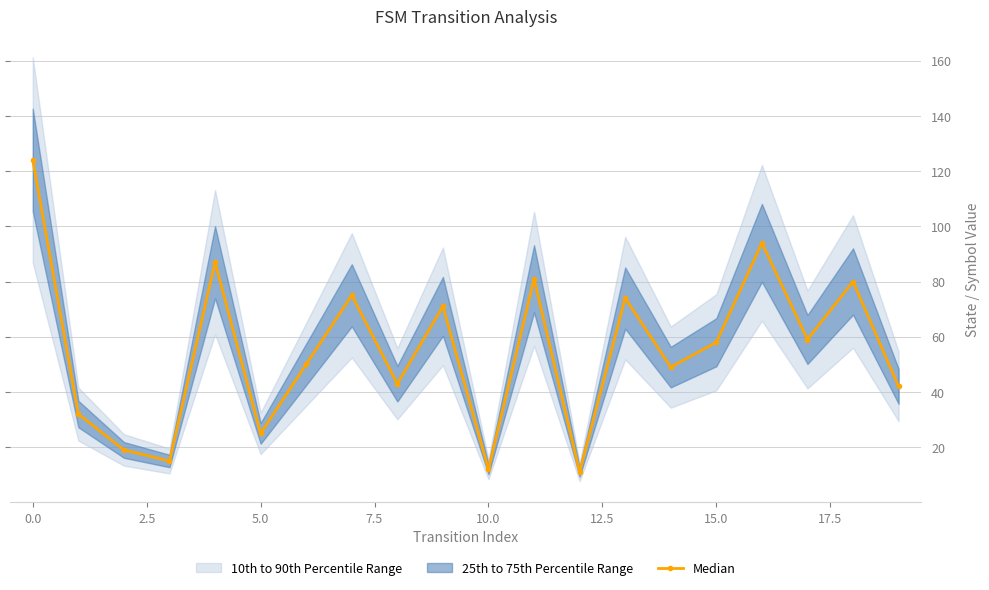

The value at 18 is 80. True or false?

True